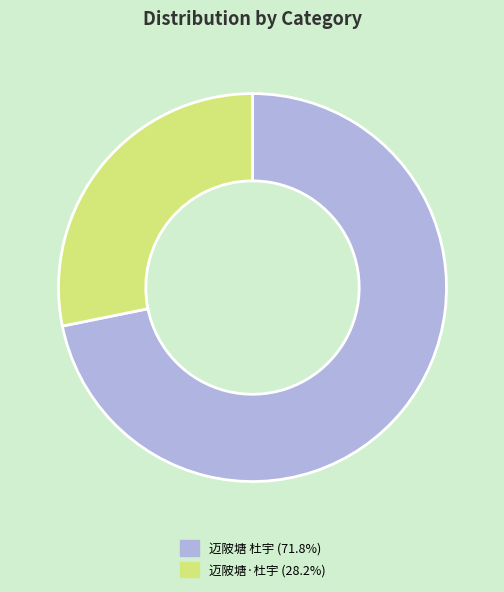

Which has a higher value, 迈陂塘 杜宇 or 迈陂塘·杜宇?

迈陂塘 杜宇